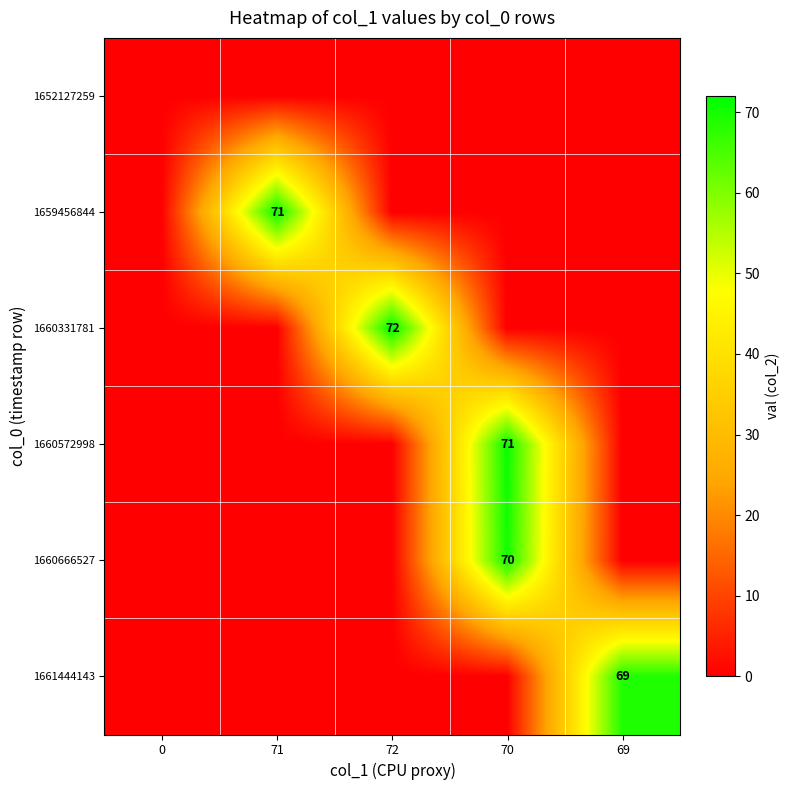

What is the total value across all series at 72?

72